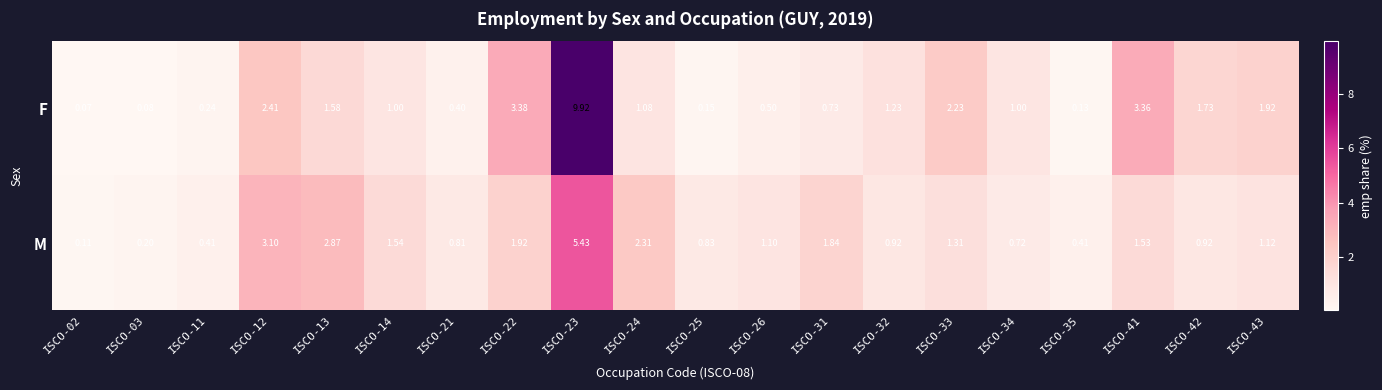

At which category is the sum across all series the highest?

ISCO-23